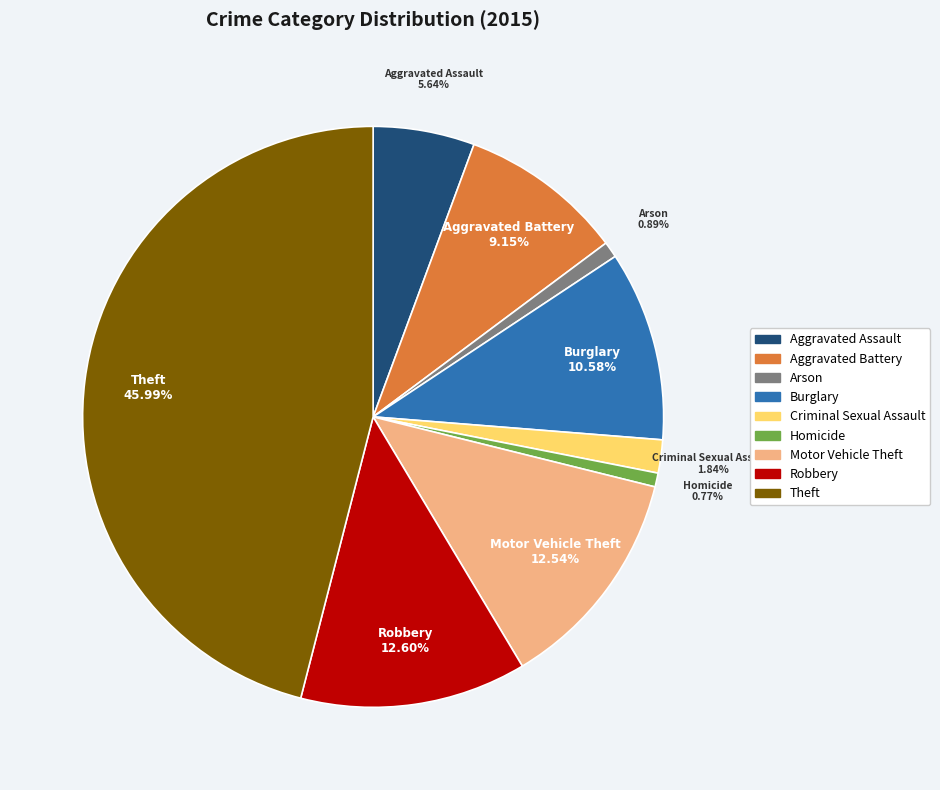

What is the largest slice in the pie chart?

Theft